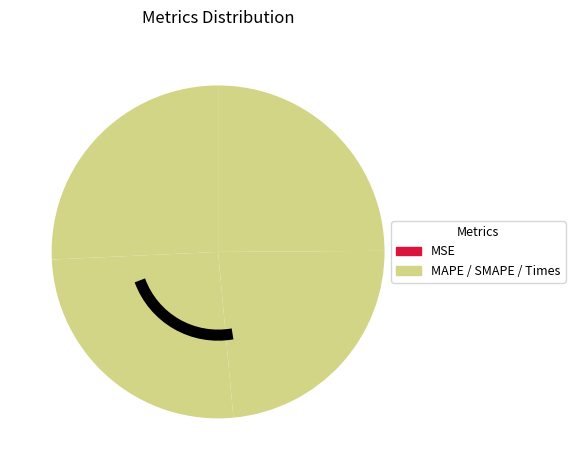

How many segments does this pie chart have?

5